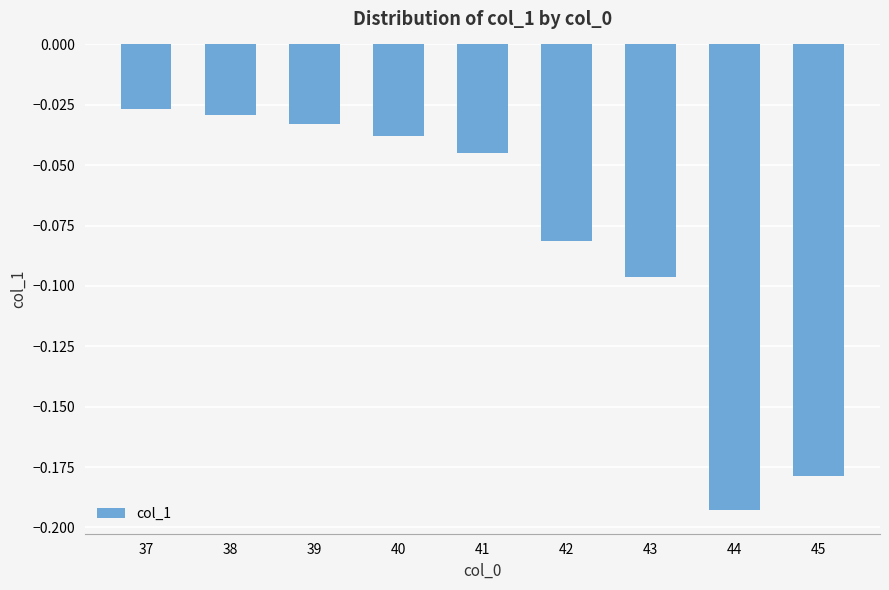

Does the chart contain any negative values?

Yes